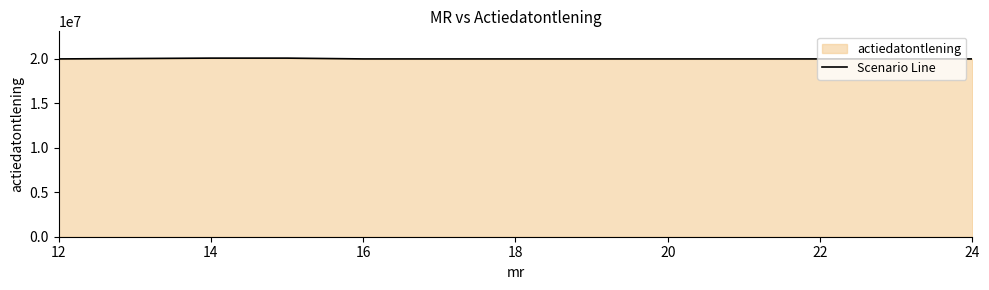

Reading right to left, transcribe all the data shown in this chart.

19980624	19980624	20070317	20070317	19980624